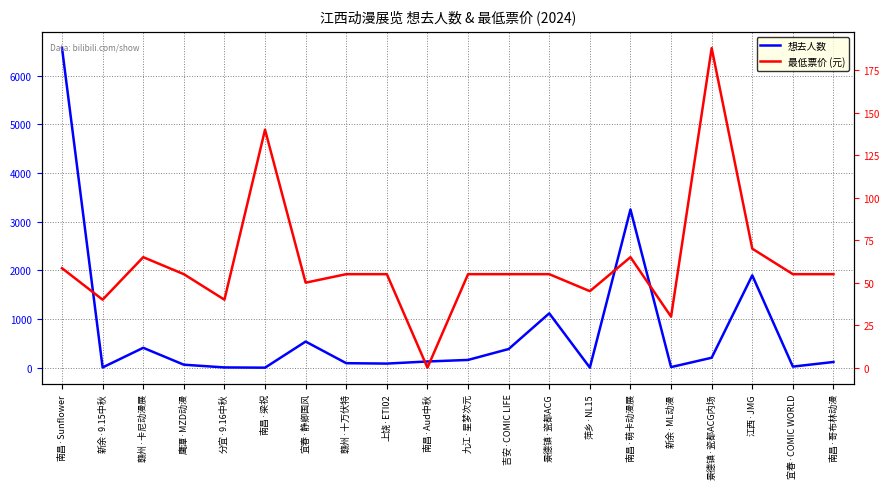

What is the difference between the highest and lowest values at 赣州·卡尼动漫展?

346.0